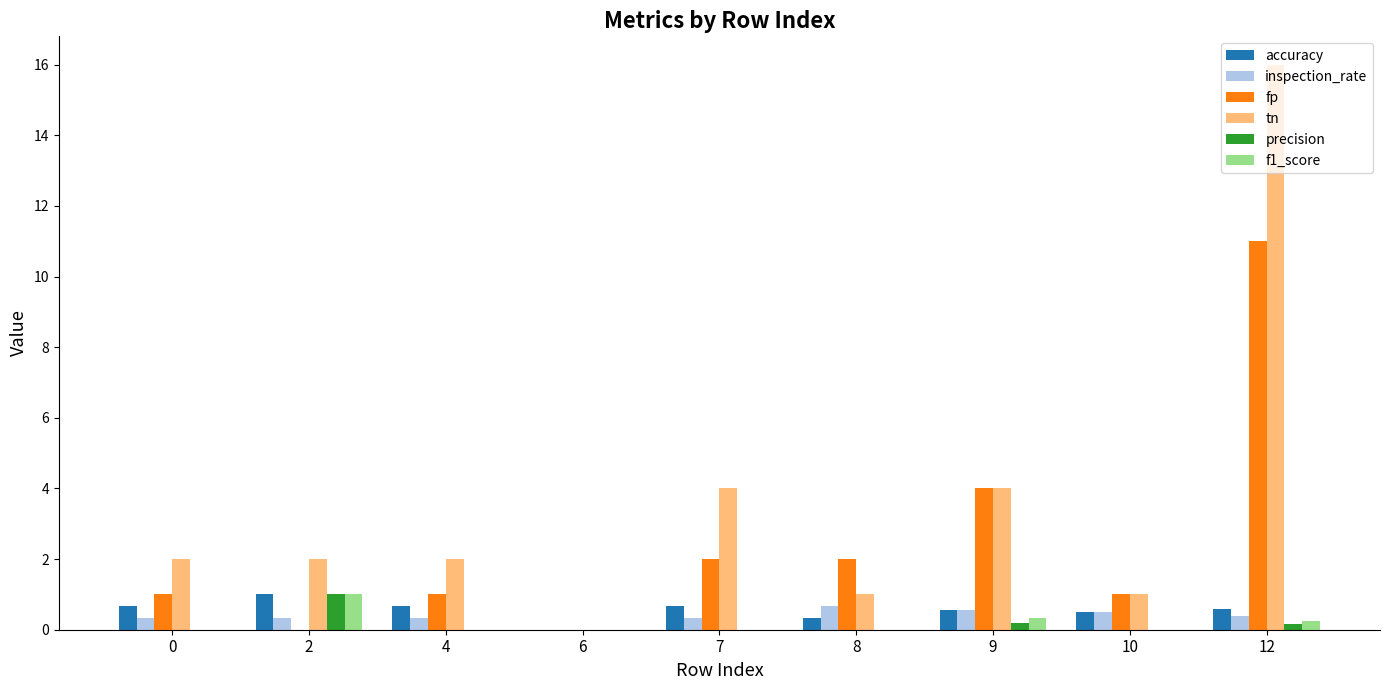

The precision series shows 0.0 at 6. True or false?

True